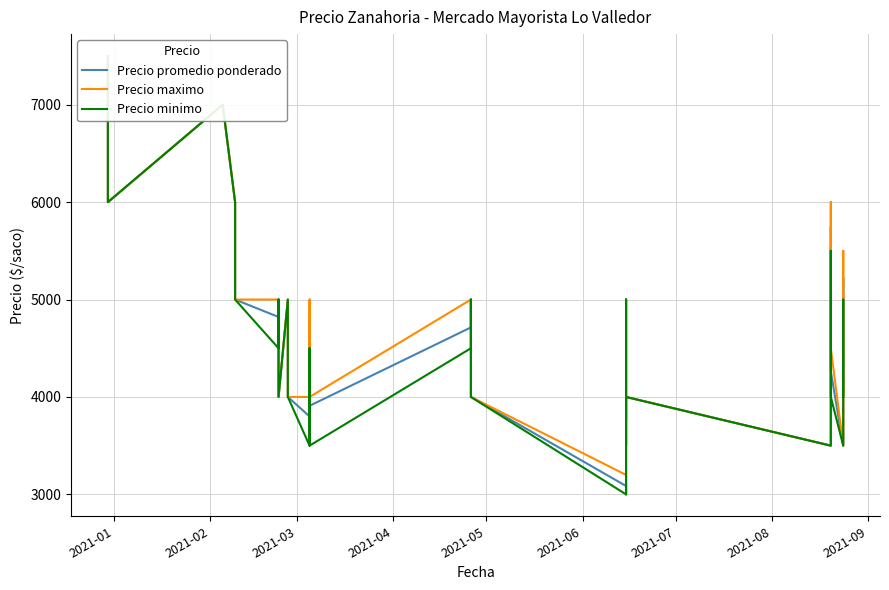

Reading left to right, transcribe all the data shown in this chart.

Precio promedio ponderado: 7500	7000	6500	6000	7000	6000	6000	5000	5000	4821	5000	4000	4000	5000	4690	4000	4000	3800	4793	4721	4000	3909	4714	5000	4000	4000	3086	3000	4740	5000	3773	4000	3500	5750	4262	3500	5224	5000	4000	4000
Precio maximo: 7500	7000	6500	6000	7000	6000	6000	5000	5000	5000	5000	4000	4000	5000	5000	4000	4000	4000	5000	5000	4000	4000	5000	5000	4000	4000	3200	3000	5000	5000	4000	4000	3500	6000	4500	3500	5500	5000	4000	4000
Precio minimo: 7500	7000	6500	6000	7000	6000	6000	5000	5000	4500	5000	4000	4000	5000	4500	4000	4000	3500	4500	4500	4000	3500	4500	5000	4000	4000	3000	3000	4500	5000	3500	4000	3500	5500	4000	3500	5000	5000	4000	4000